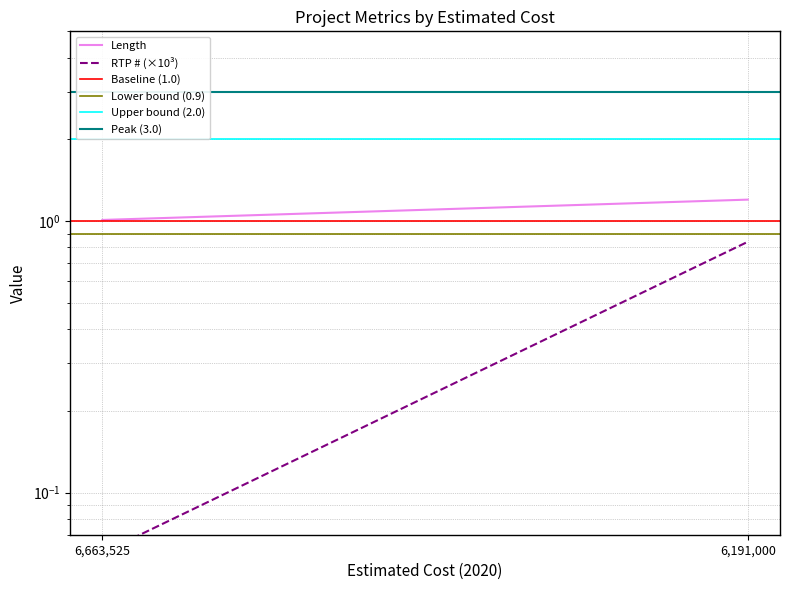

What is the maximum value for Peak (3.0)?

3.0